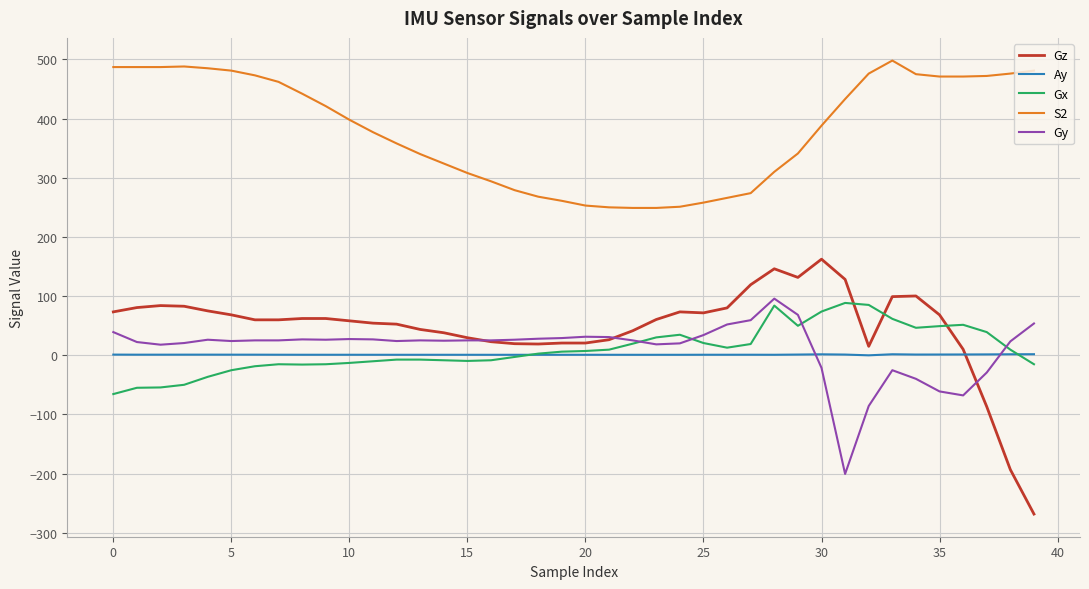

After their last crossing, which series has the higher values: Gz or Ay?

Ay